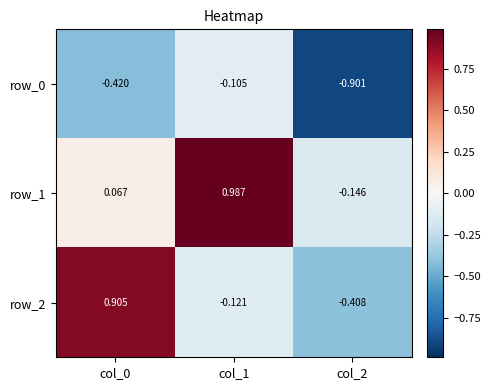

Rank the series by their maximum value, from lowest to highest.

row_0, row_2, row_1